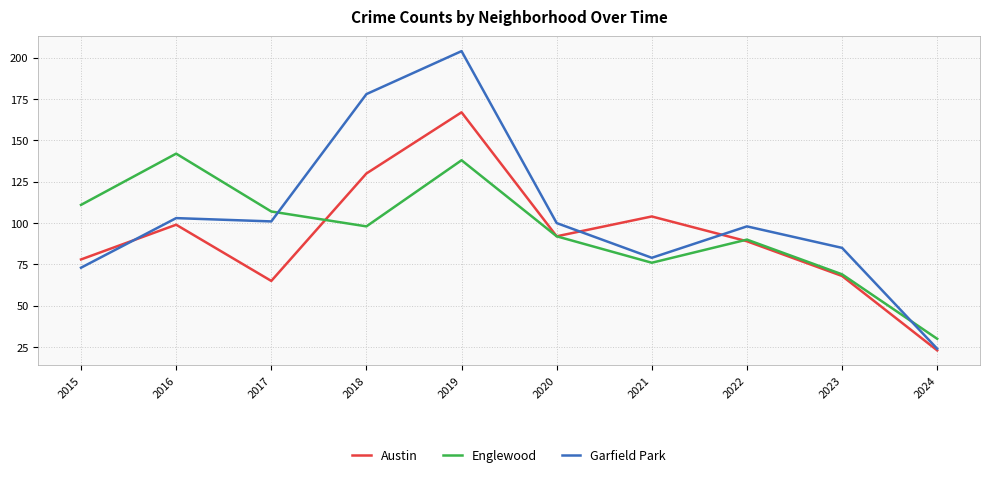

In Austin, how many points are lower than both neighbors (excluding endpoints)?

2